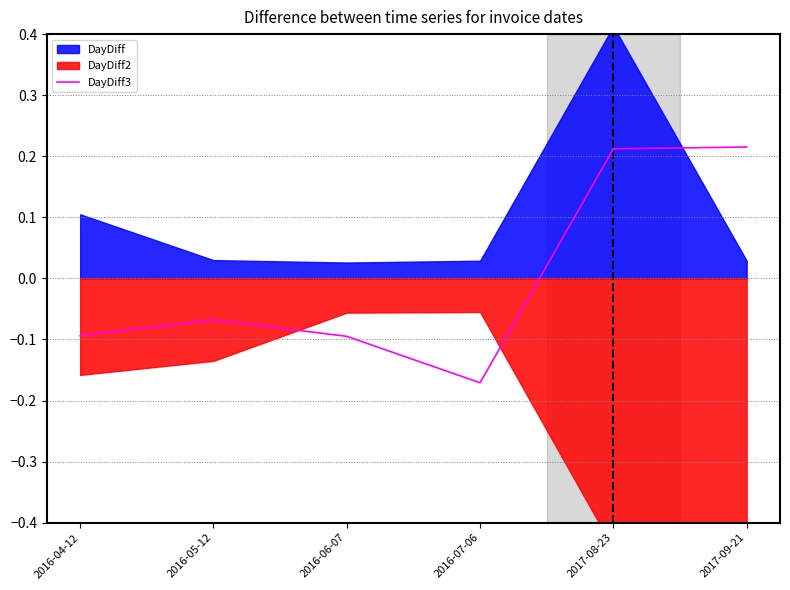

True or false: the data has more than 1 interior local peaks.

False